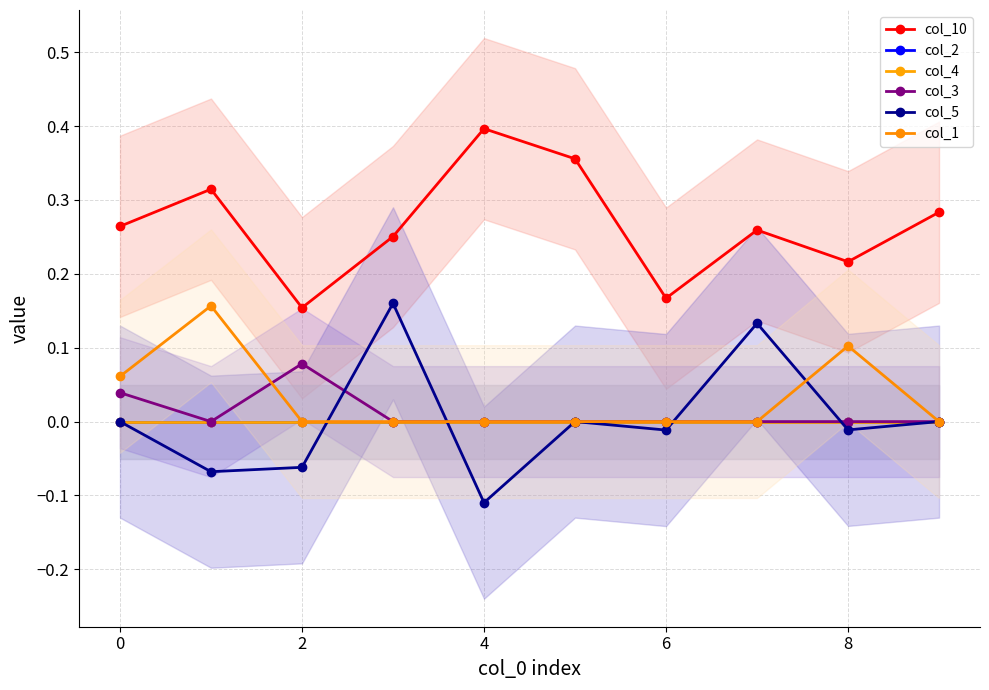

At how many categories does at least one series exceed 0?

10